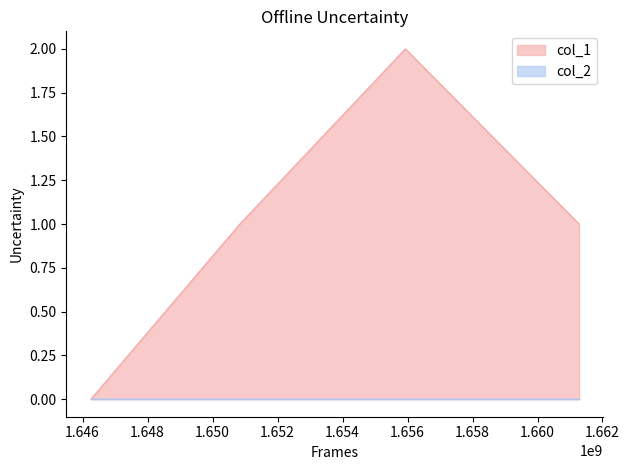

The chart shows a value of 1 at 1661279127. True or false?

False